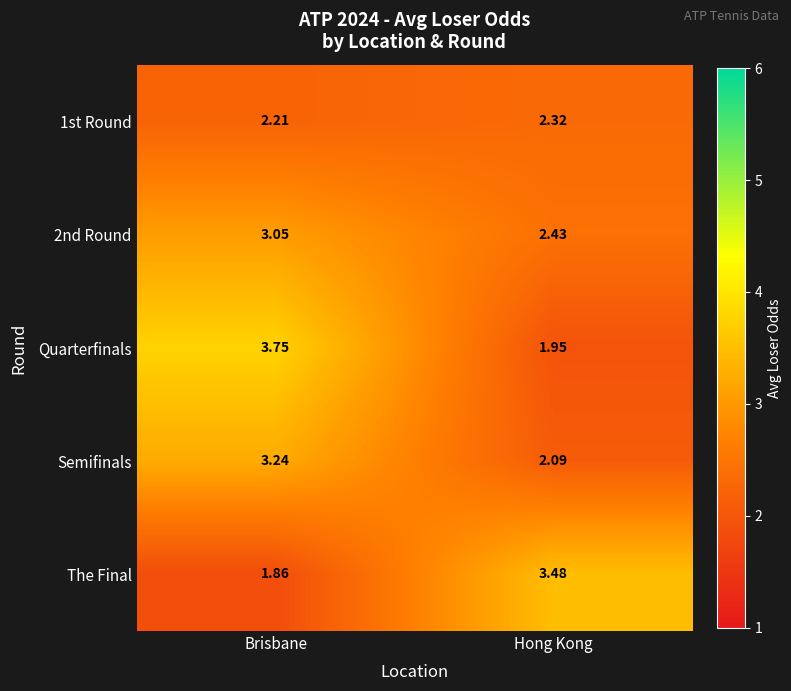

Which series has the largest range (max minus min)?

Quarterfinals